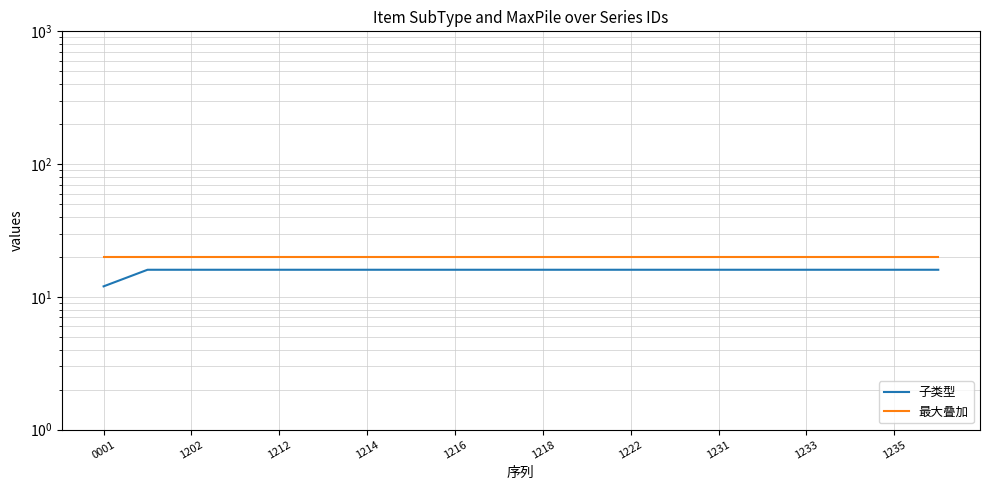

What is the total value across all series at 1202?

36